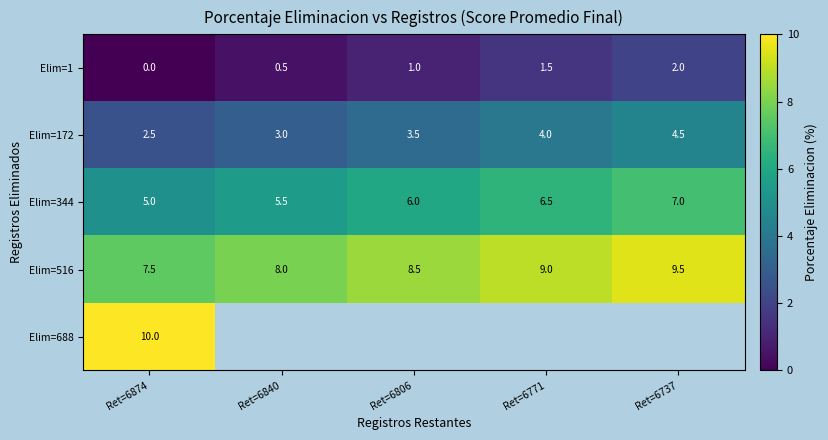

Is it true that Elim=1 equals 1.4 at Ret=6806?

False